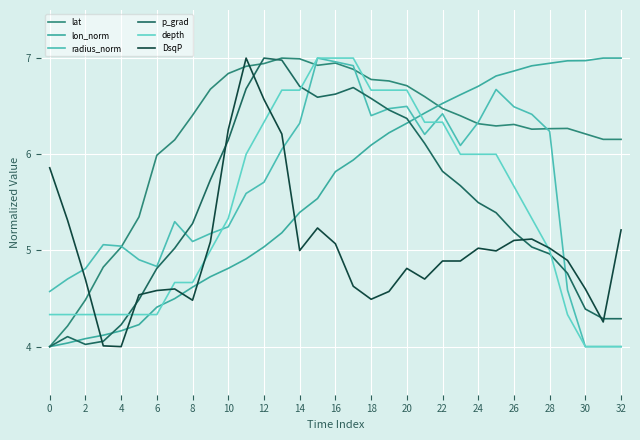

How many interior local valleys does the DsqP series have?

7